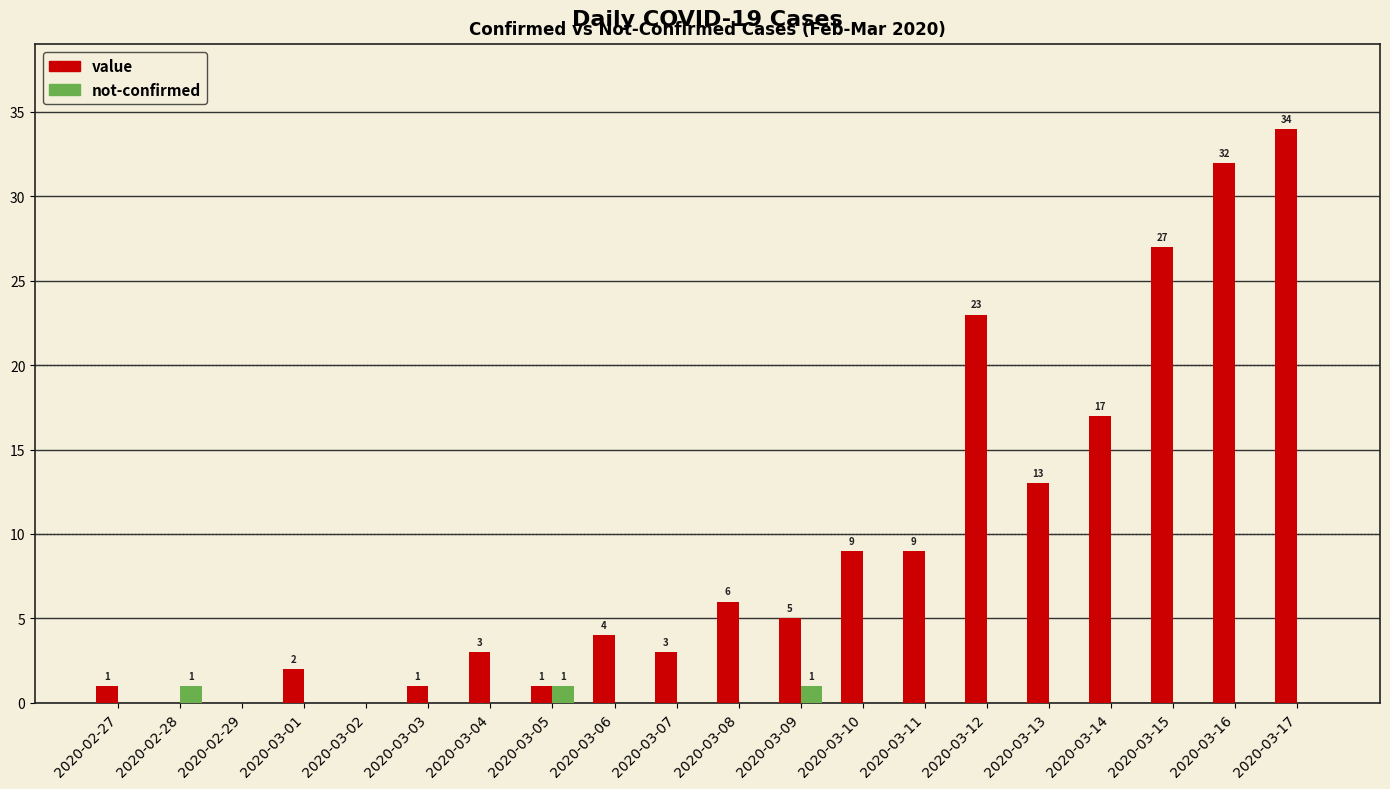

Which series changed the most between 2020-03-03 and 2020-03-04?

value